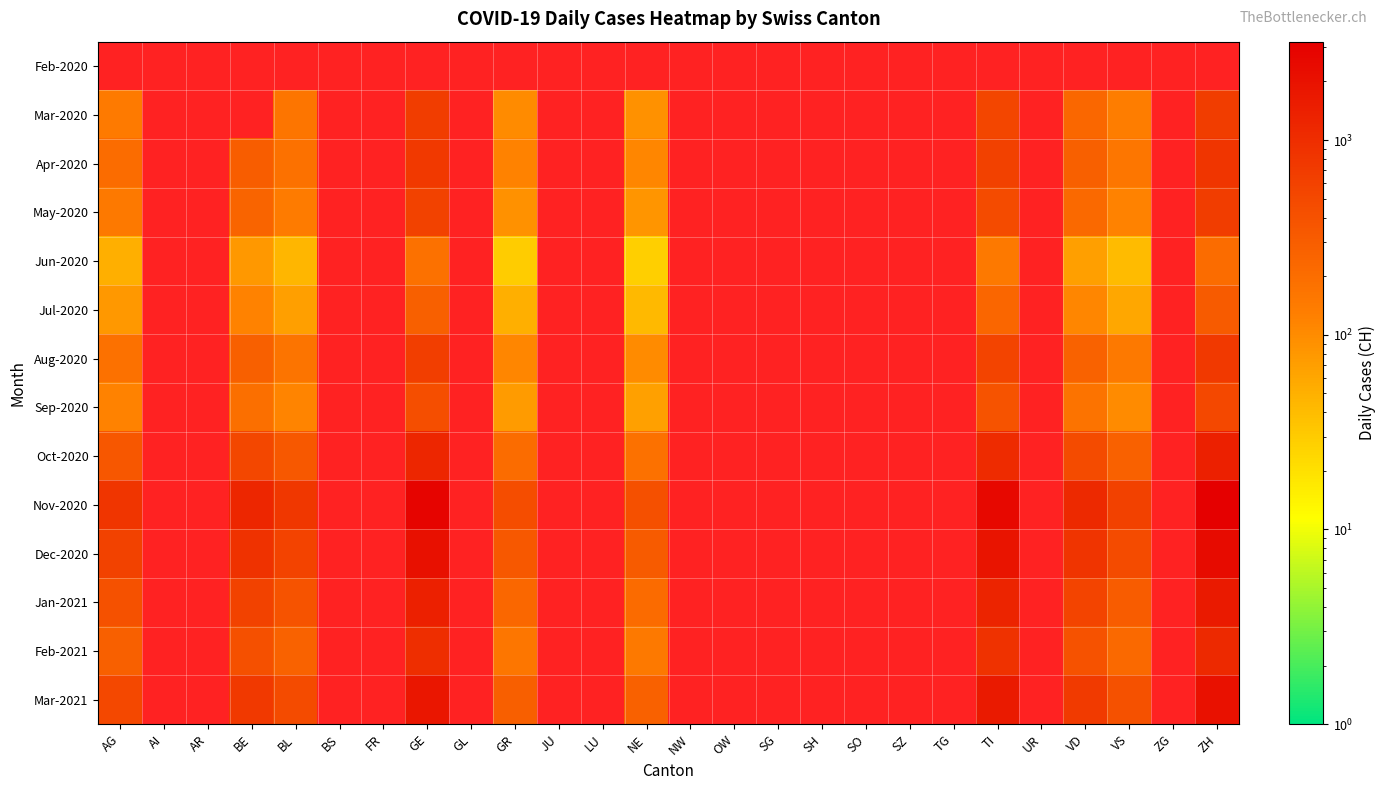

At which label does Jun-2020 reach its minimum?

NE